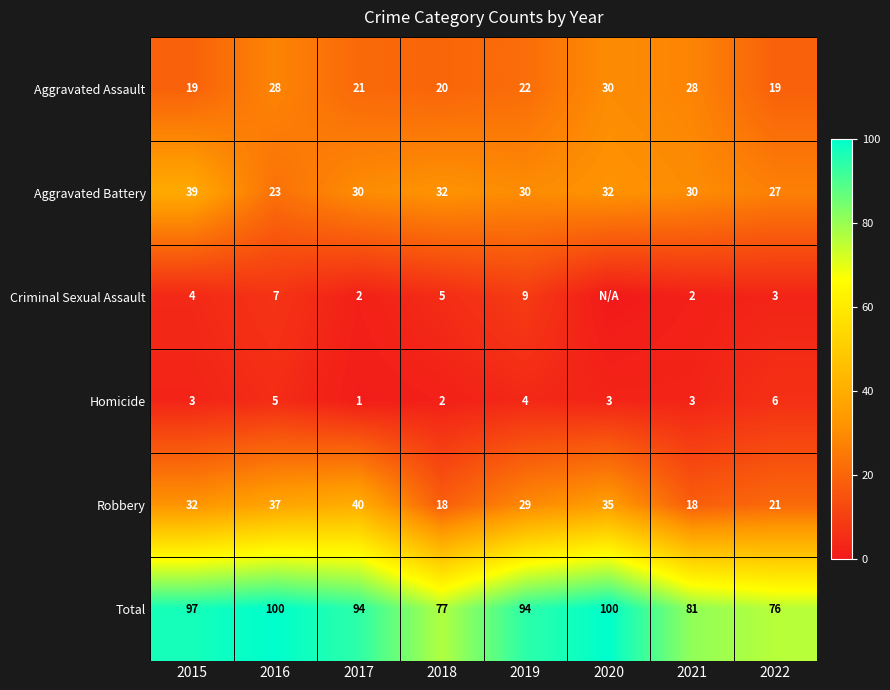

Rank the series at 2015 from highest to lowest value.

Total, Aggravated Battery, Robbery, Aggravated Assault, Criminal Sexual Assault, Homicide